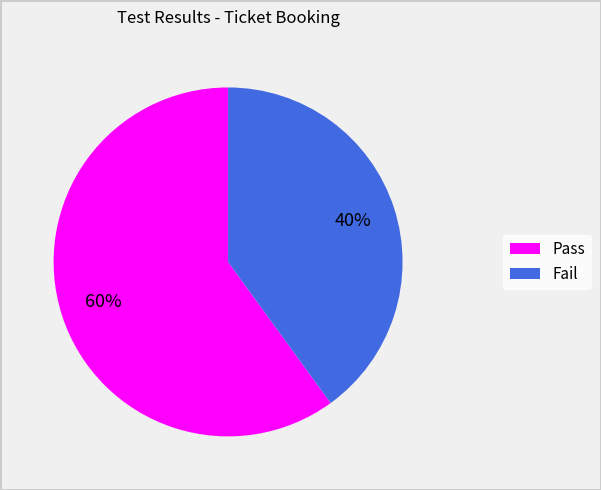

Count the number of slices in the pie.

2